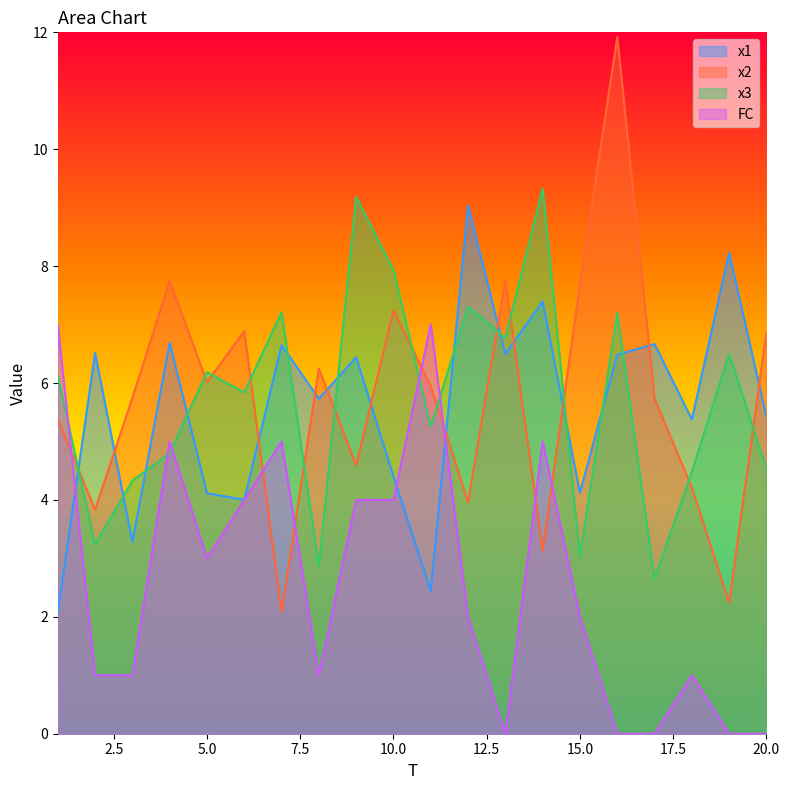

How many values in the FC series are below 2?

9